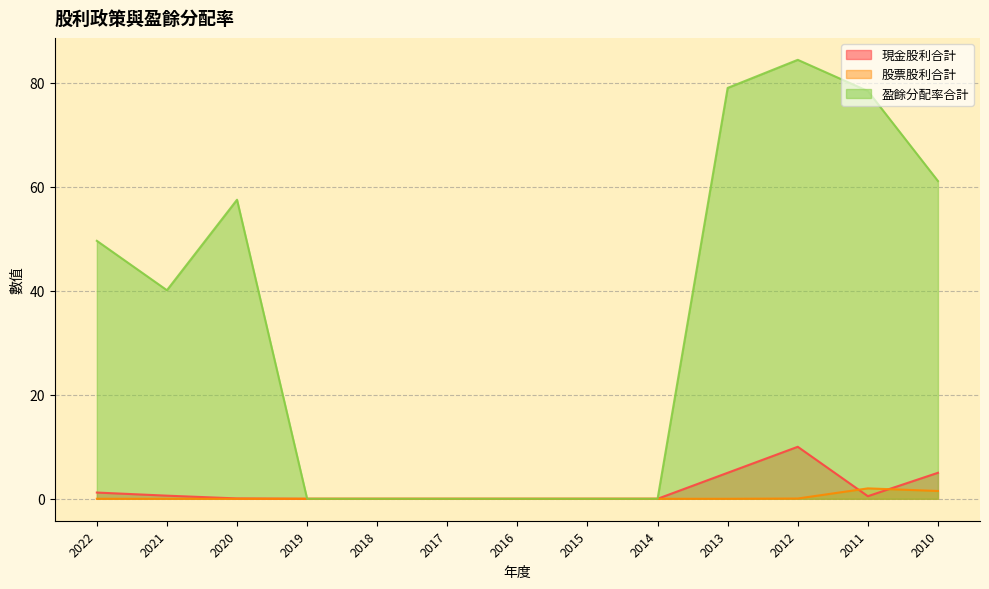

How many data points in 盈餘分配率合計 are above 40?

7